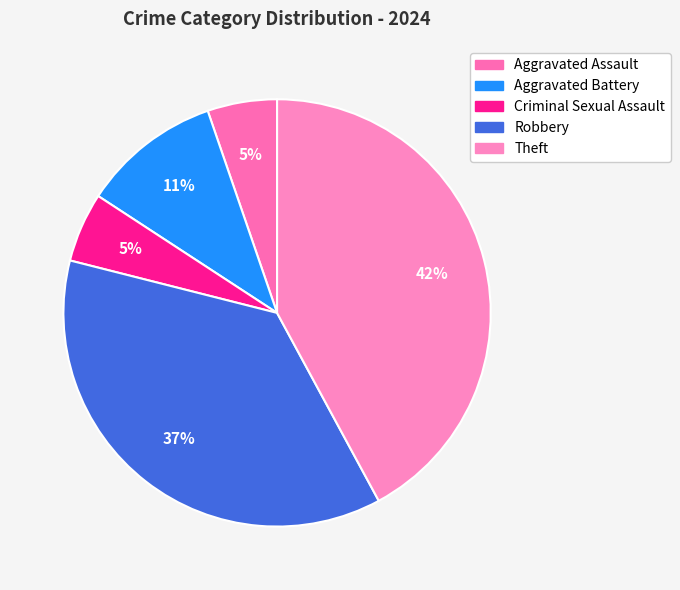

How many segments does this pie chart have?

5